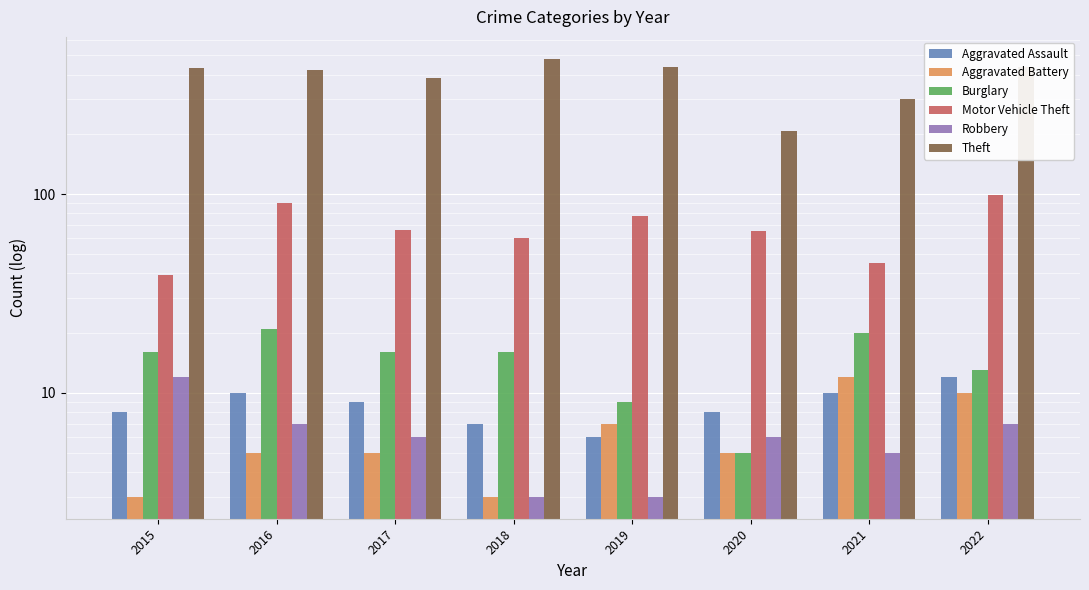

What is the sum of the Aggravated Battery values at 2020 and 2017?

10